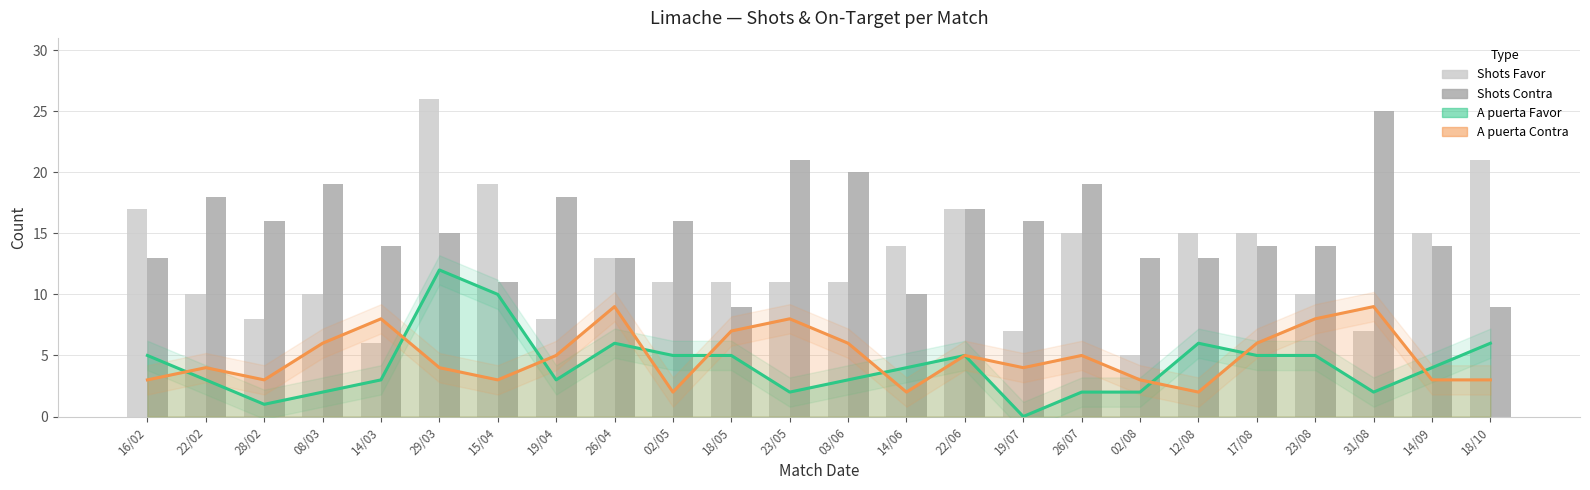

How many values in the A puerta Contra series exceed 5?

9